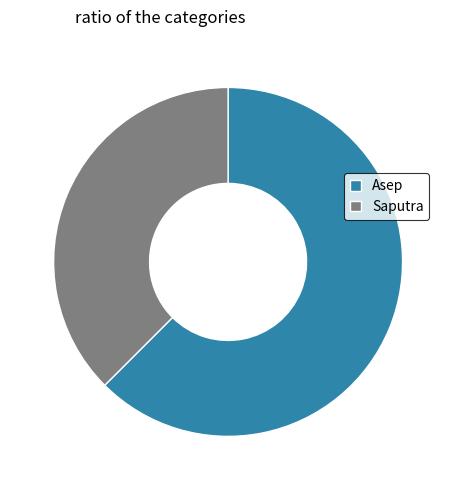

Which category accounts for the majority?

Asep